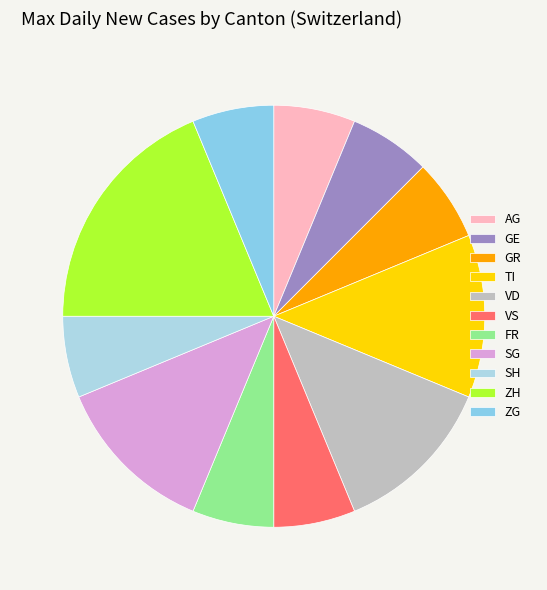

How many segments does this pie chart have?

11